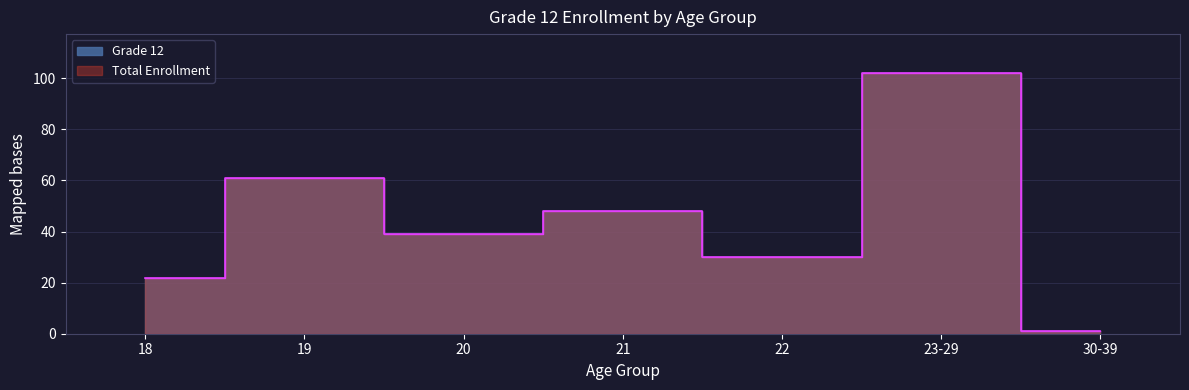

Does the chart have visible grid lines?

Yes